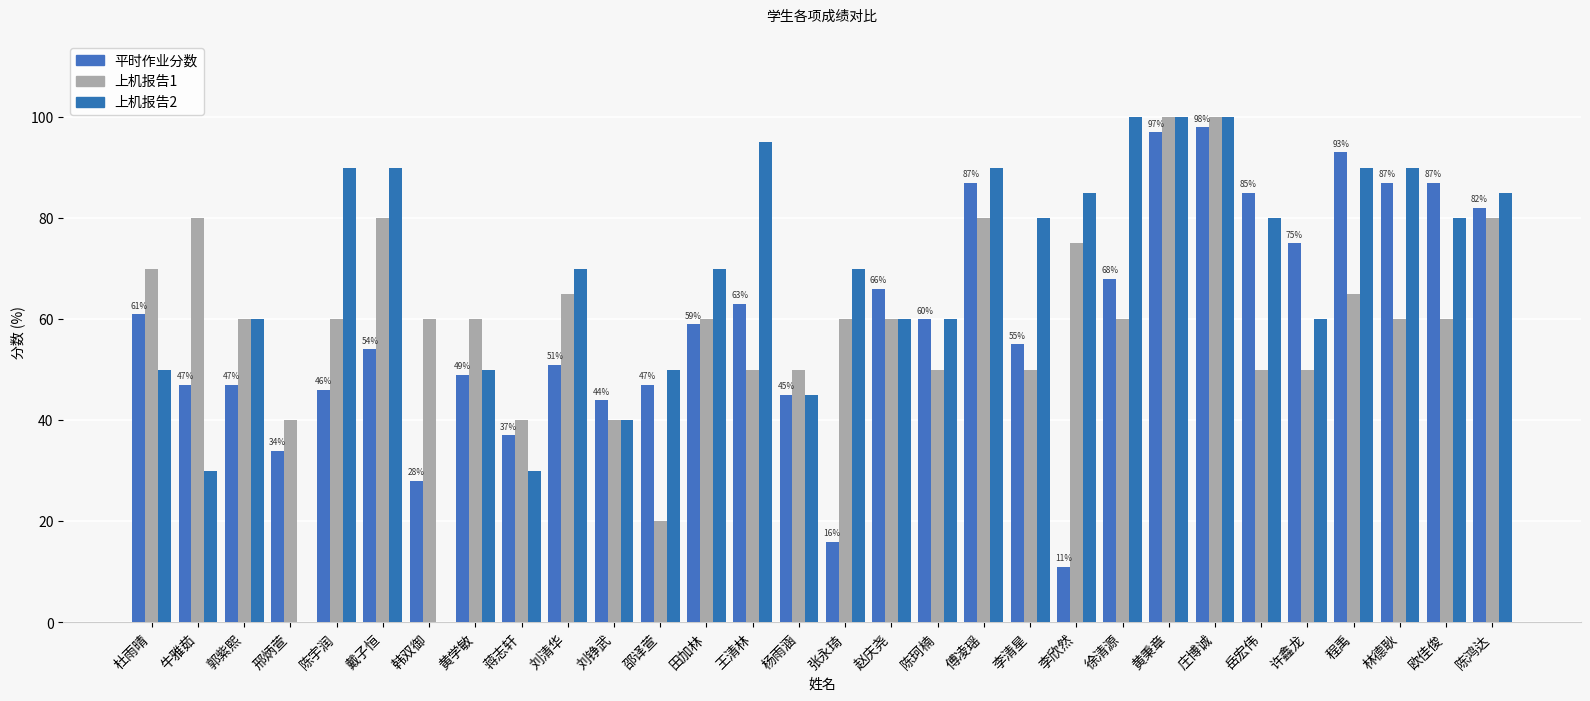

What is the sum of all 上机报告1 values?

1835